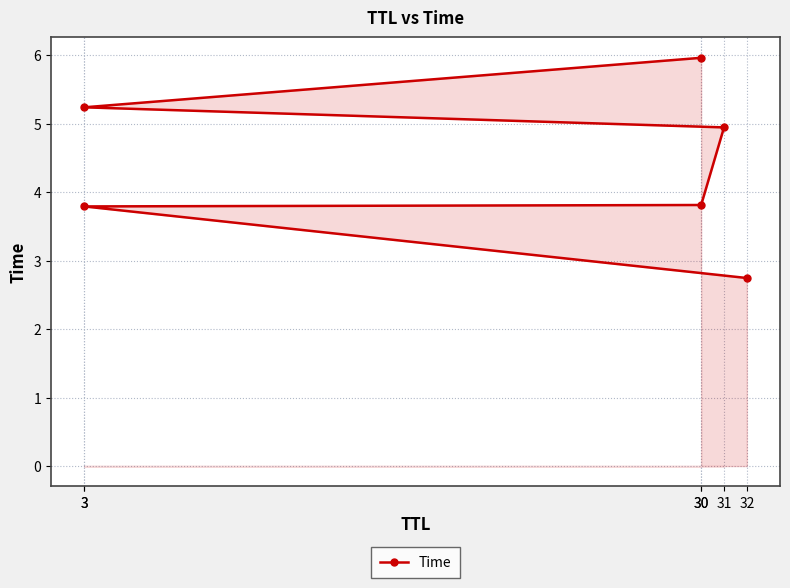

What is the smallest value displayed?

2.7